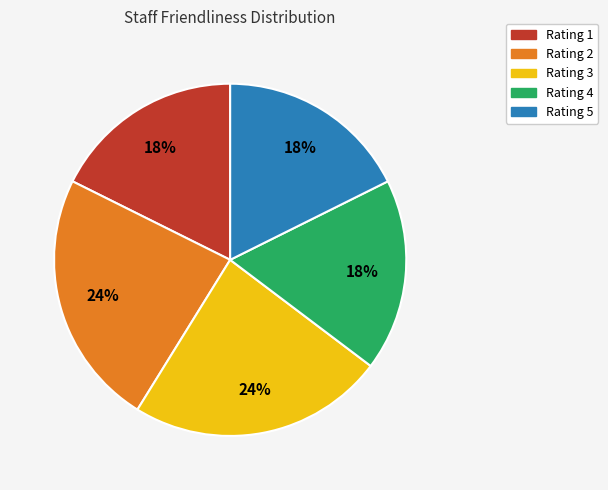

Is there any slice that represents more than half of the pie?

No